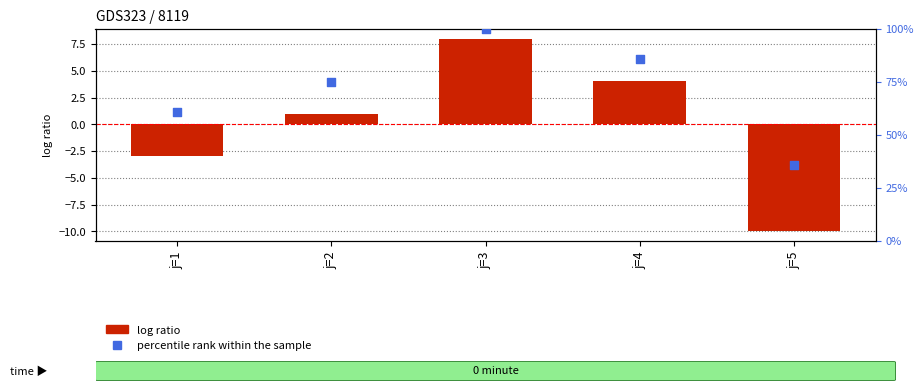

Which series has the largest total across all categories?

percentile rank within the sample